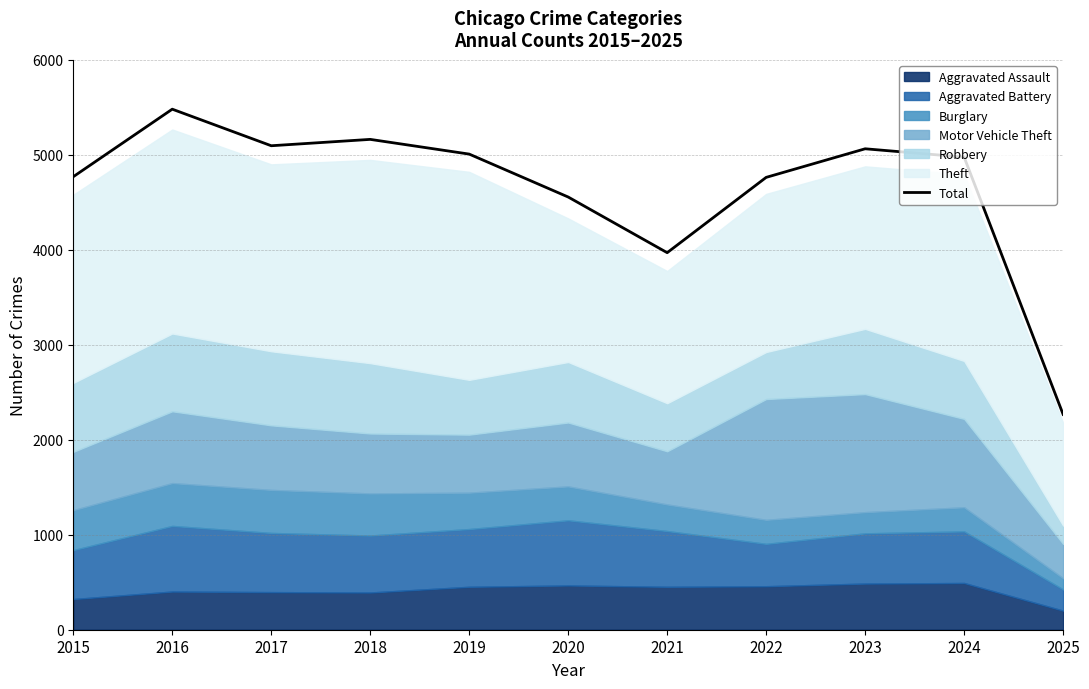

Which has a higher value, 2025 or 2017?

2017